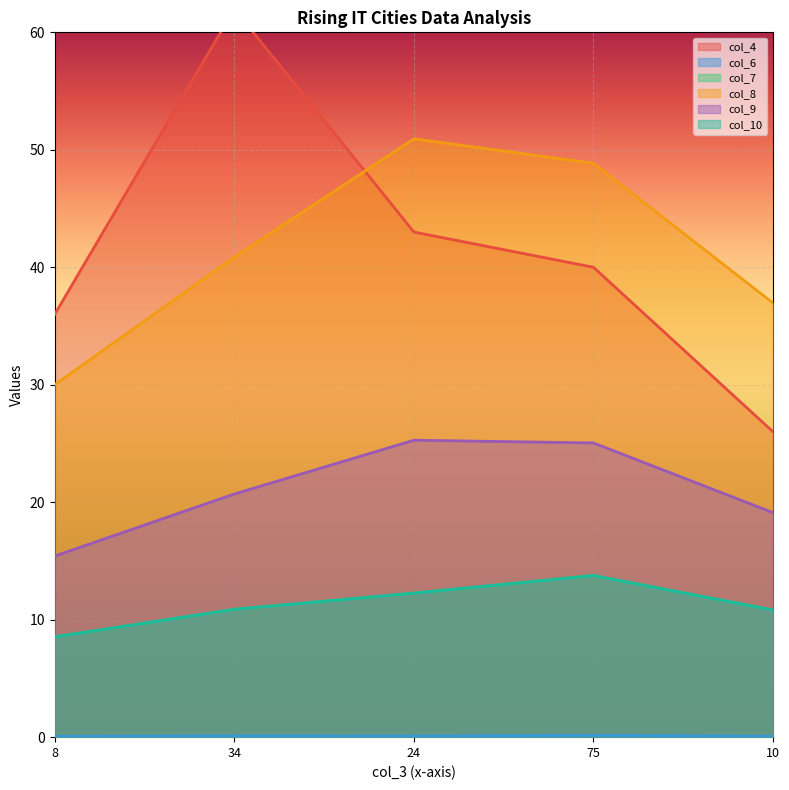

Which category has the highest value across all series?

34